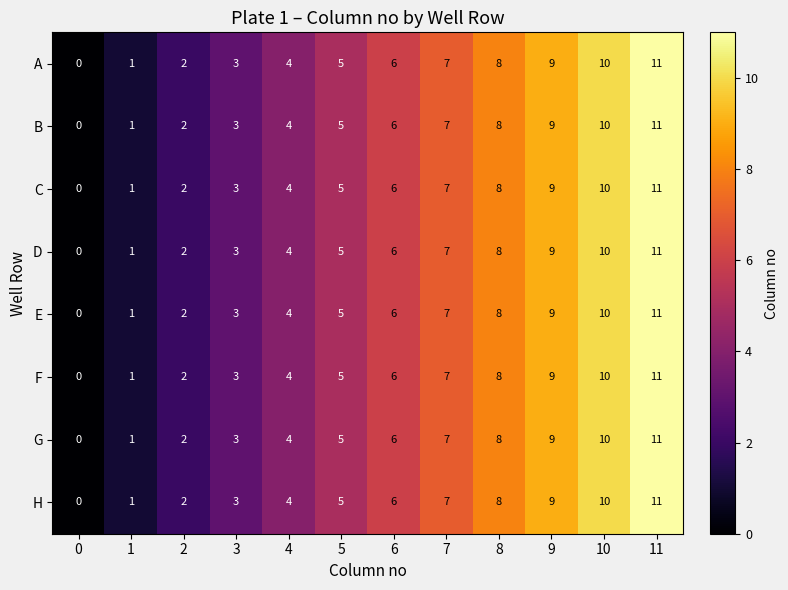

How many data points does each series have?

12